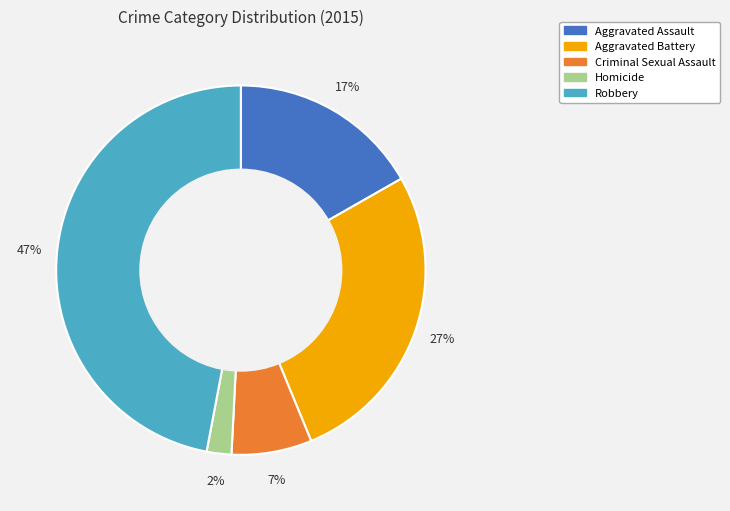

To the nearest percent, what is the difference between the largest and smallest slice percentages?

45%